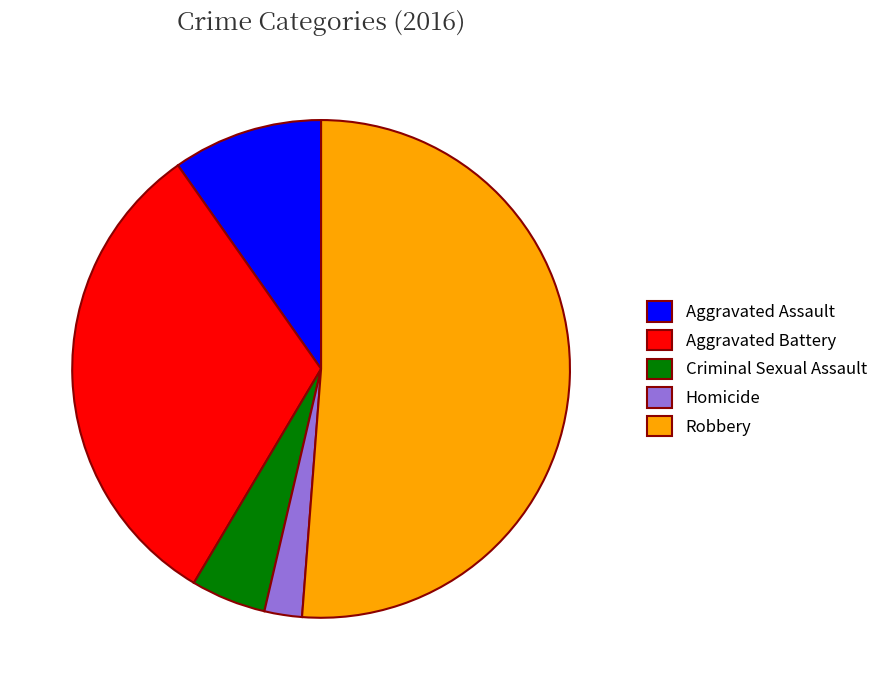

How many slices are in this pie chart?

5